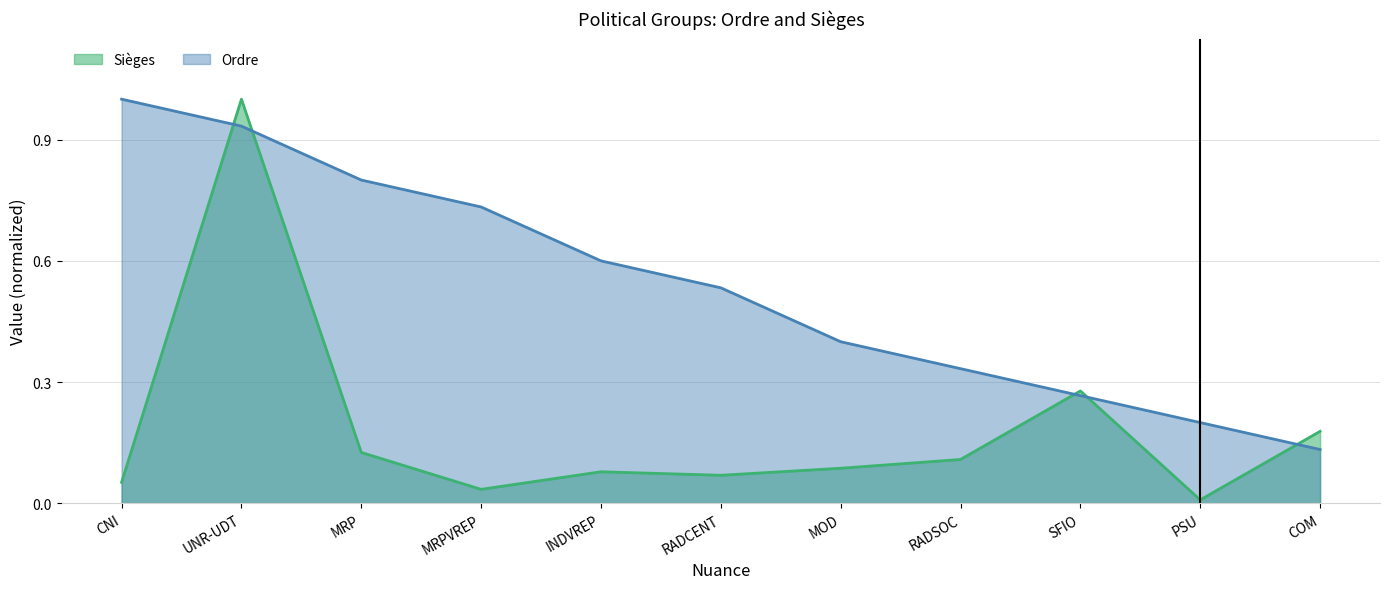

At SFIO, list the series in order from smallest to largest.

Ordre, Sièges